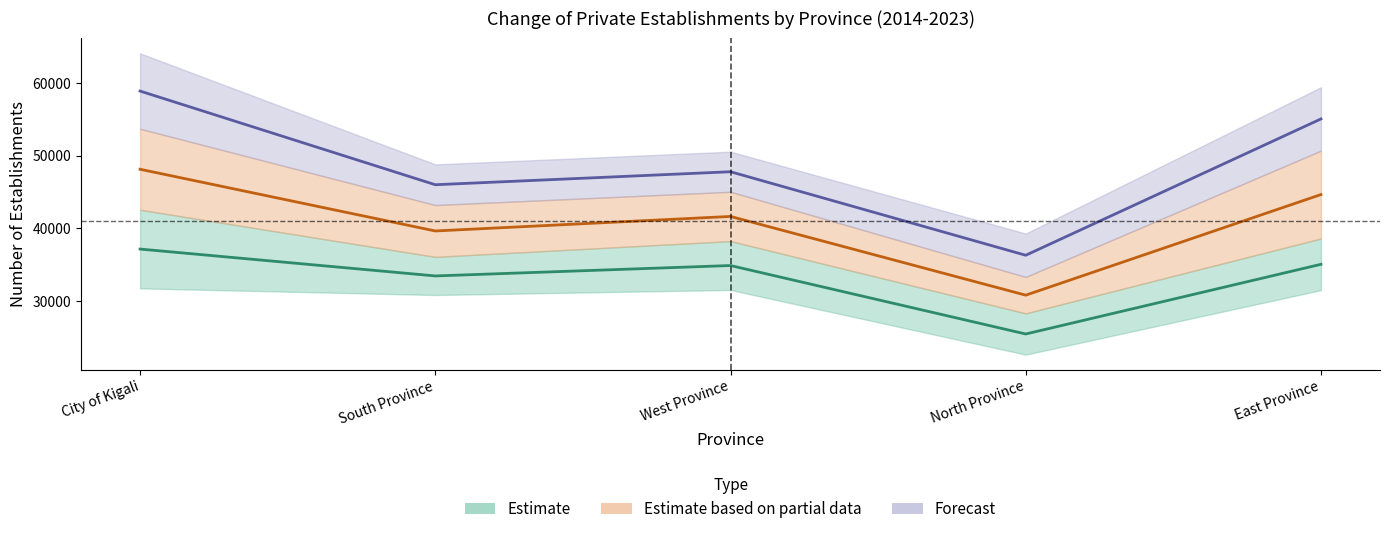

True or false: 2020 and 2017 cross at least once.

False